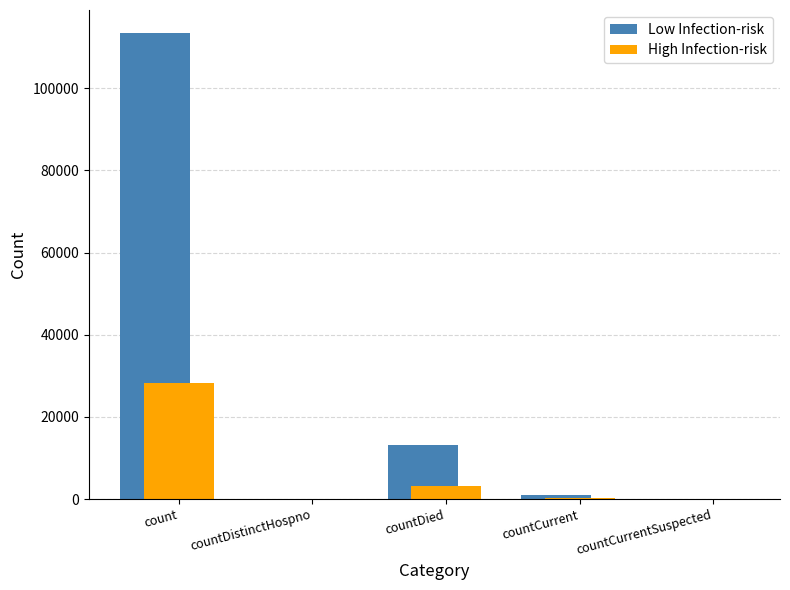

The value of Low Infection-risk at countDied is 13210. True or false?

True